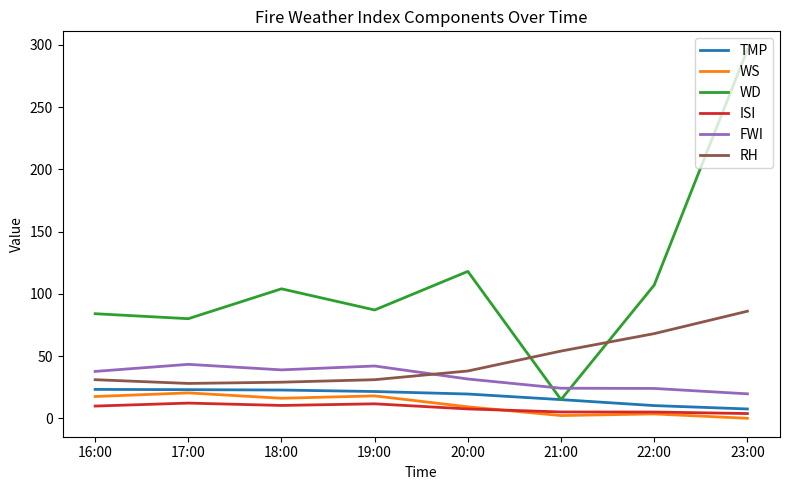

Which series has the largest total across all categories?

WD